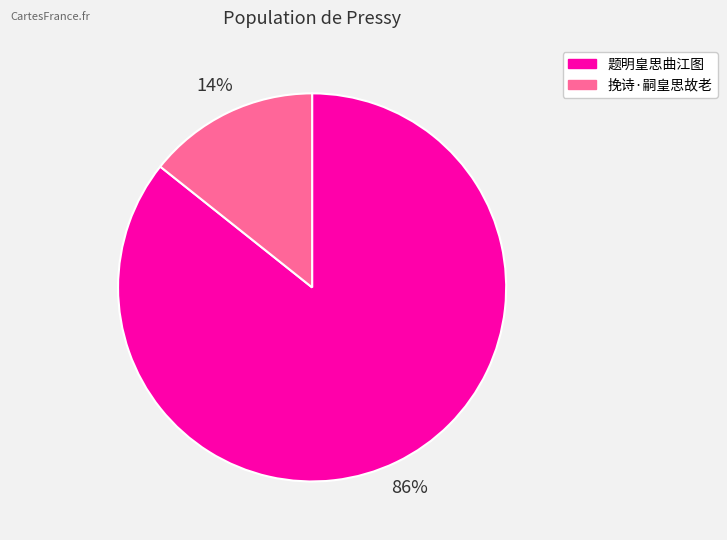

Is there a majority slice in this chart?

Yes